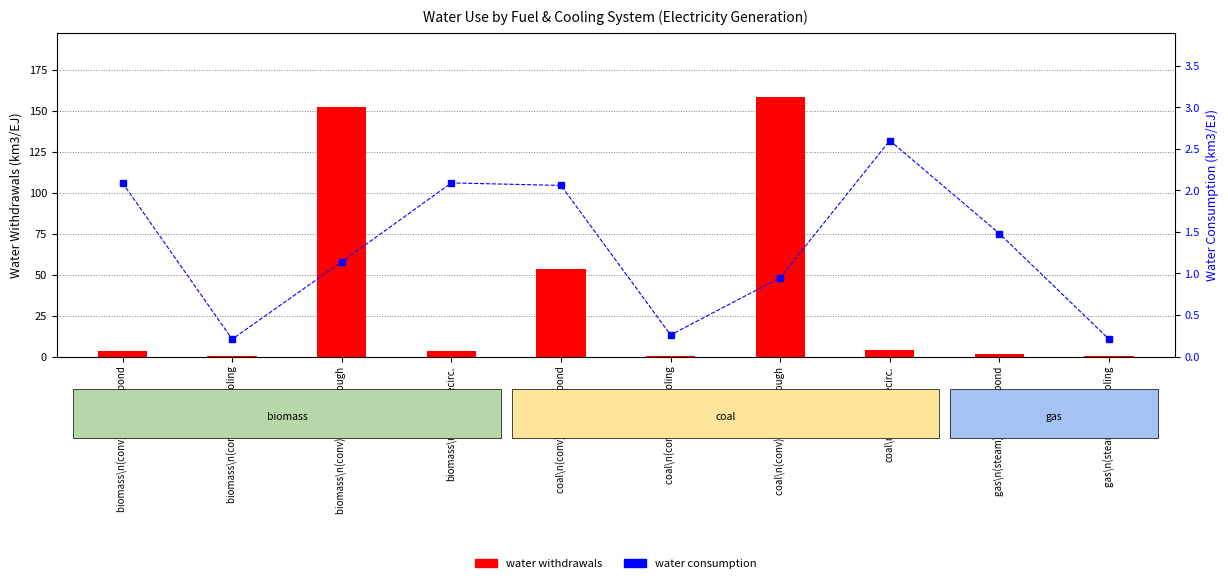

What is the maximum value shown in the chart?

158.2